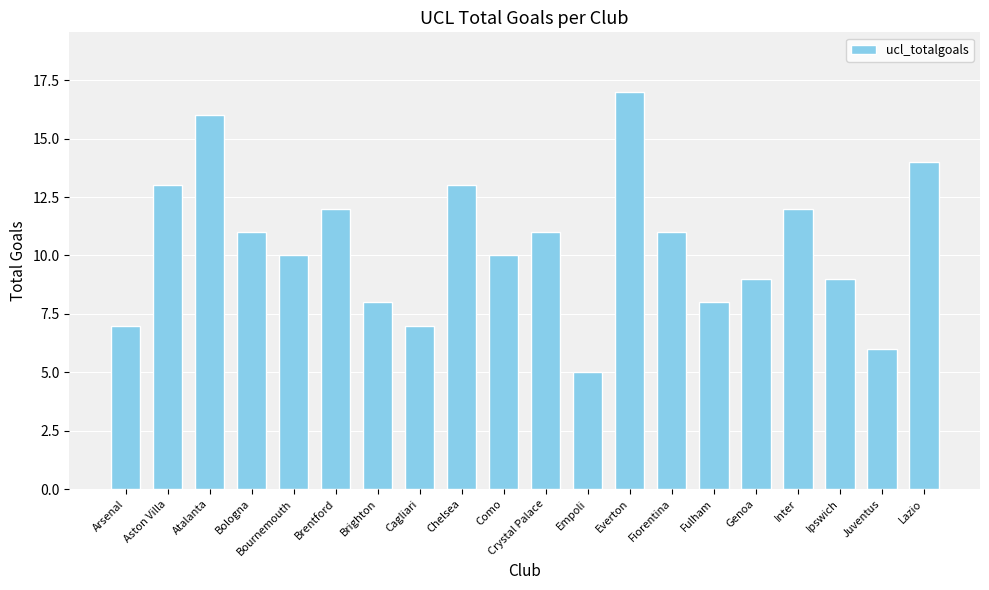

Are the bars grouped side by side (vs. stacked)?

No